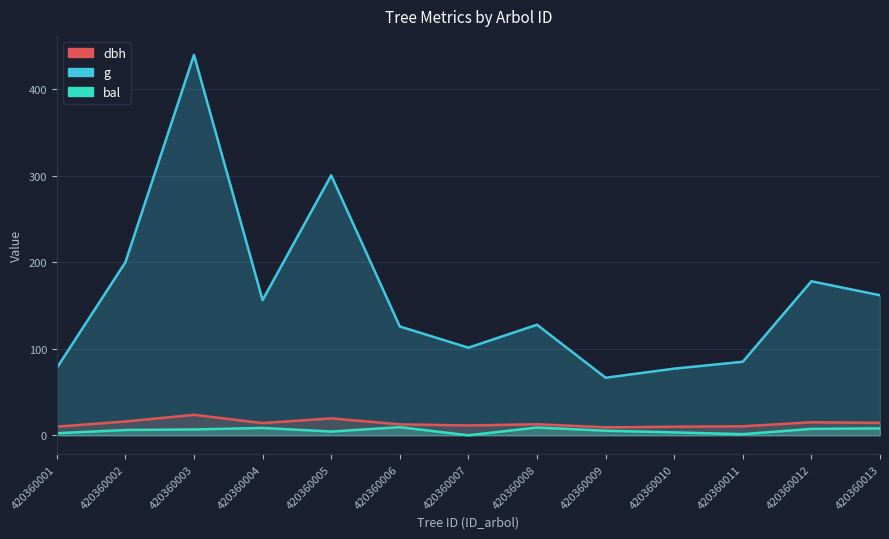

What is the total value across all series at 420360006?

147.7